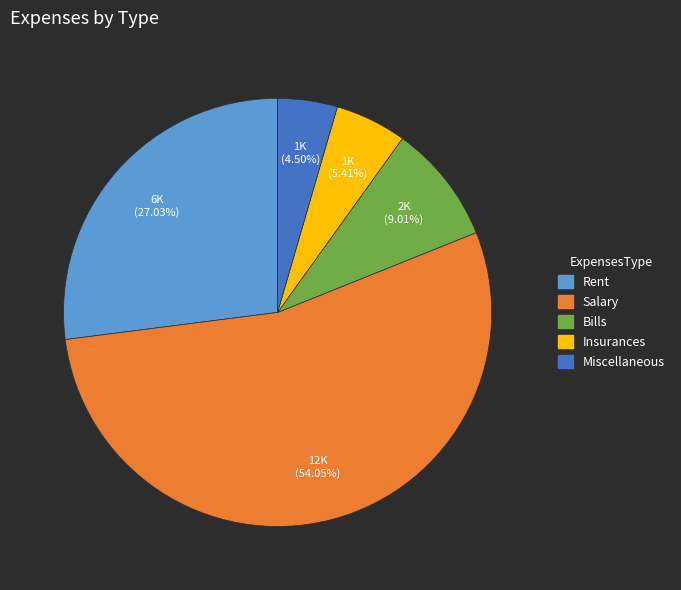

Do Rent and Miscellaneous together represent more than half of the pie?

No